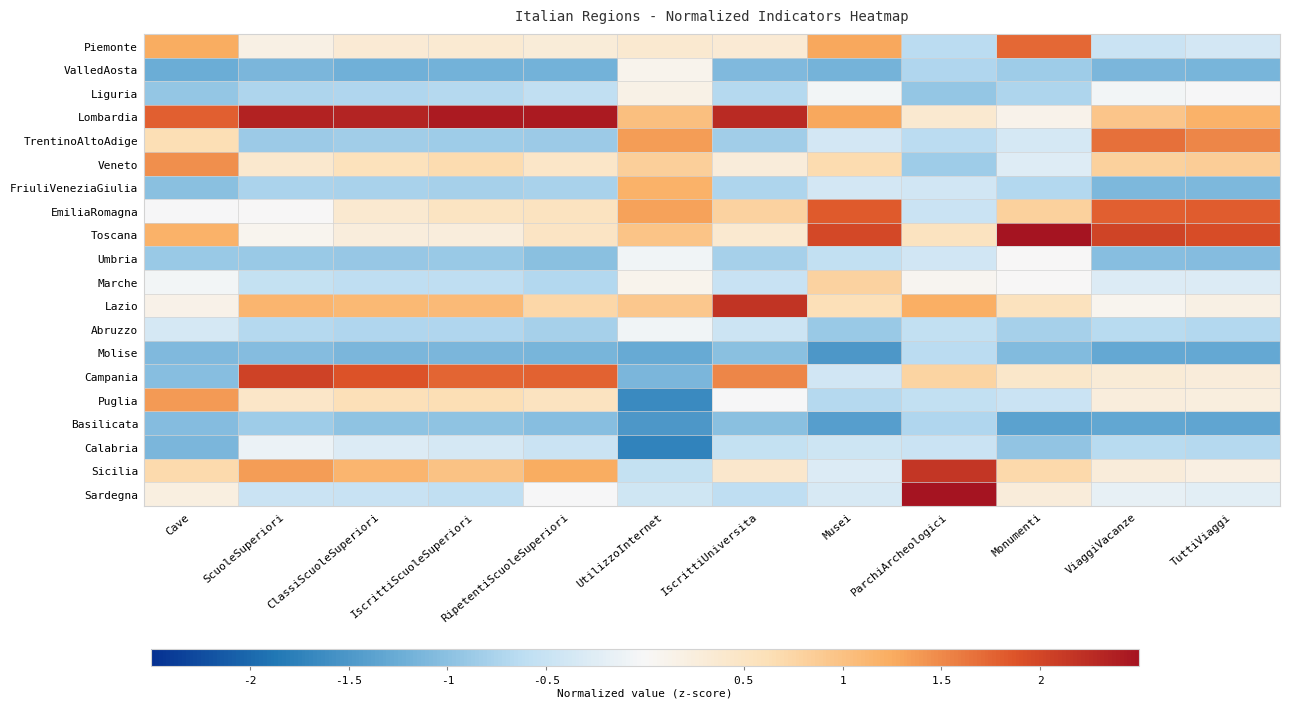

Which series has the largest total across all categories?

Lombardia